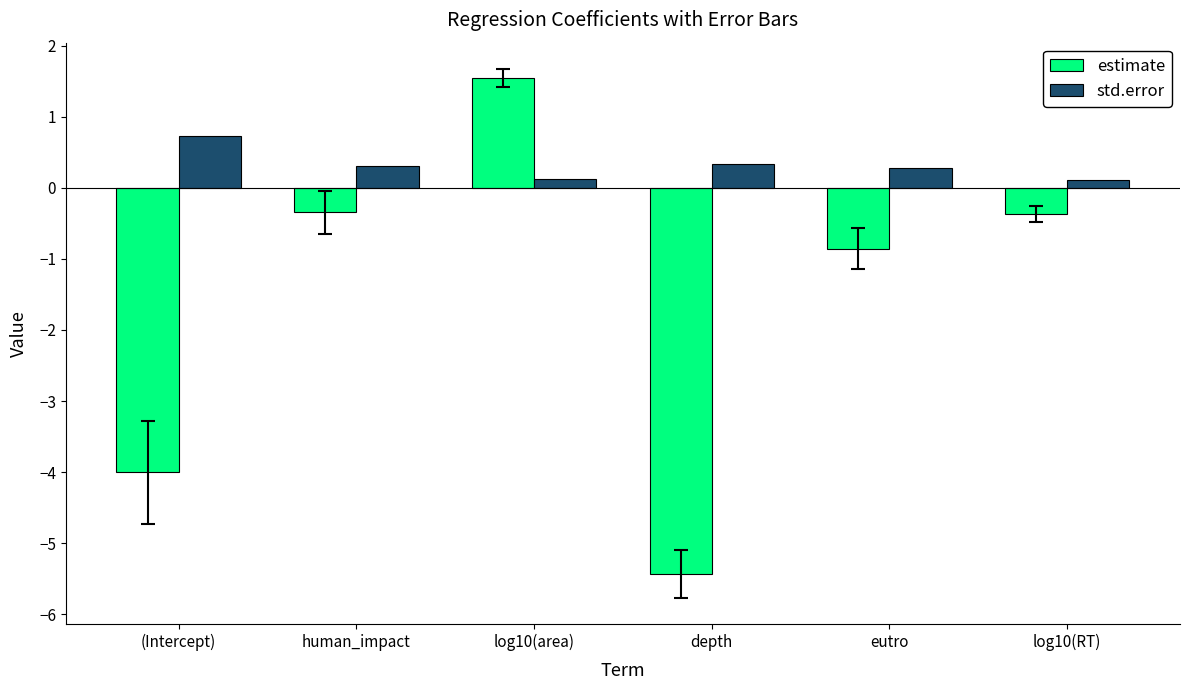

How many values in the estimate series are below 0?

5